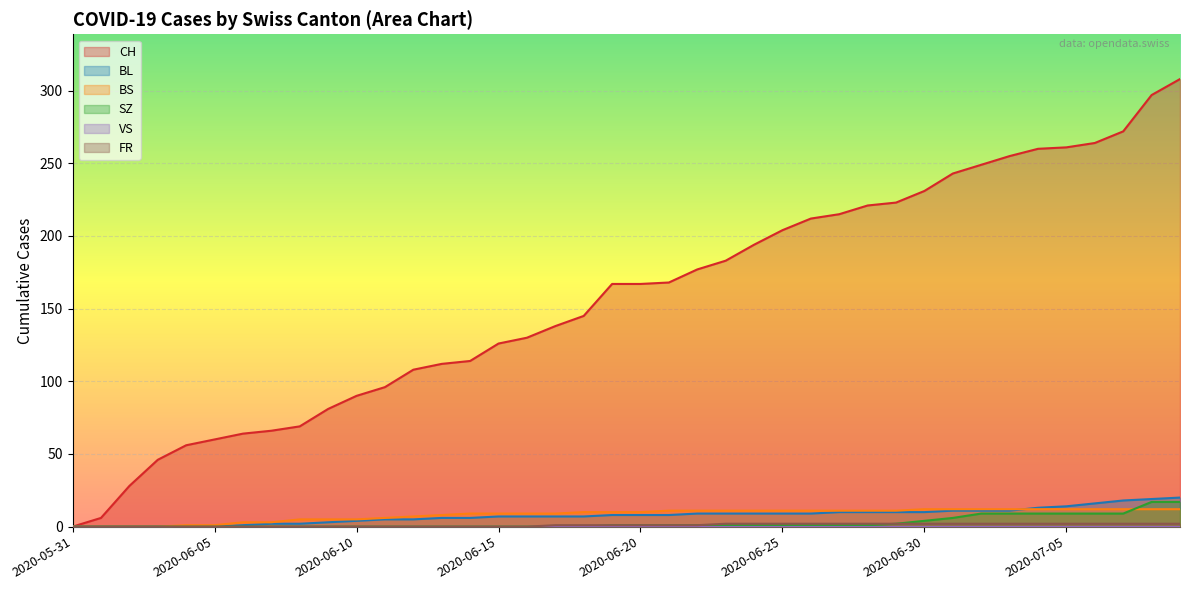

True or false: FR has a value of 1 at 2020-06-20.

True